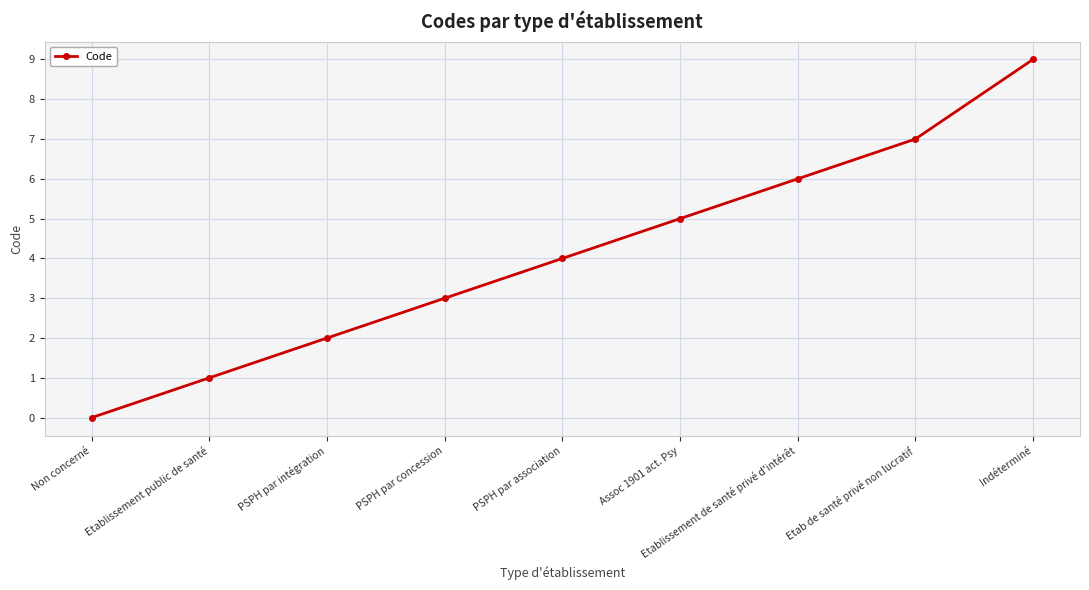

Rank the categories by value from lowest to highest.

Non concerné, Etablissement public de santé, PSPH par intégration, PSPH par concession, PSPH par association, Assoc 1901 act. Psy, Etablissement de santé privé d'intérêt, Etab de santé privé non lucratif, Indéterminé